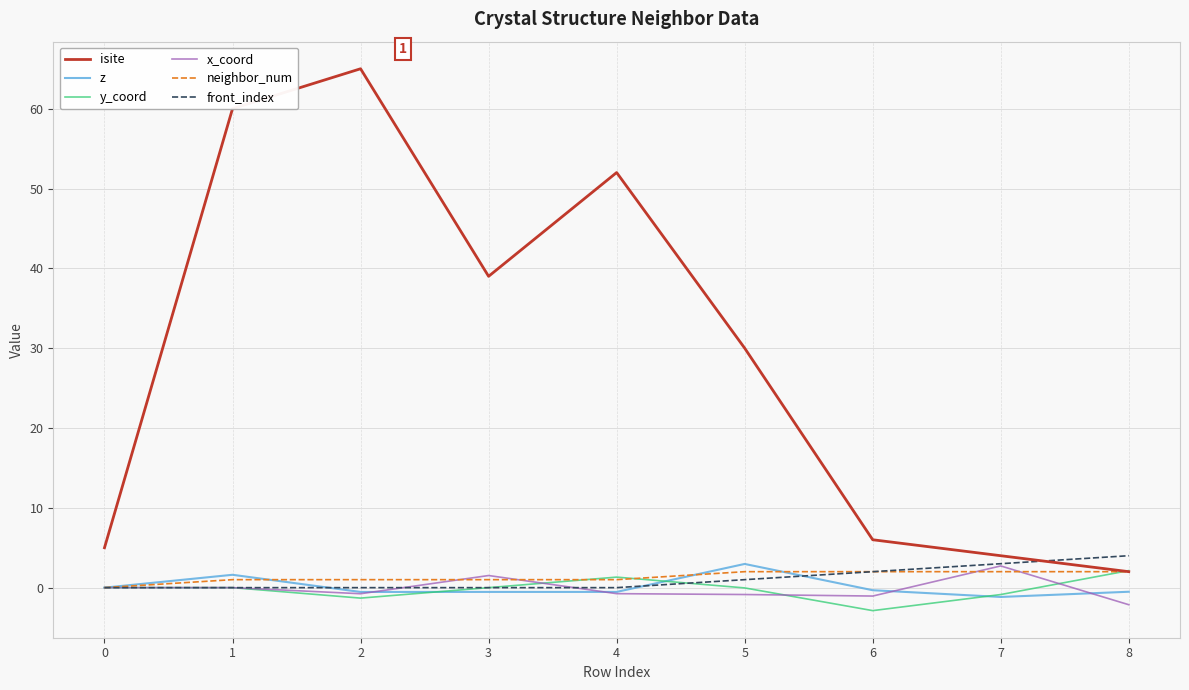

After their last crossing, which series has the higher values: z or front_index?

front_index